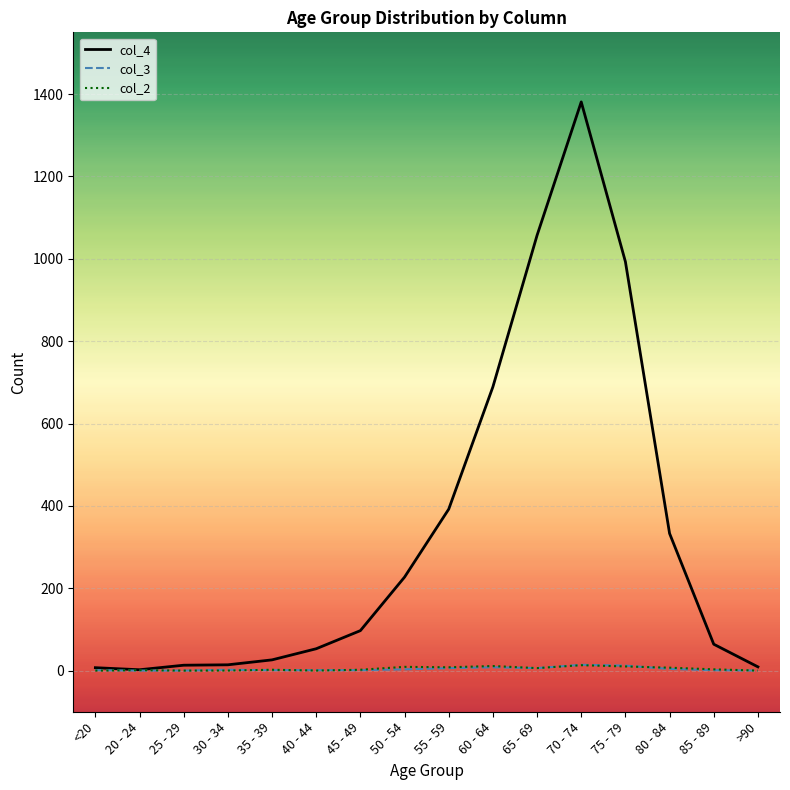

Which series has the largest range (max minus min)?

col_4